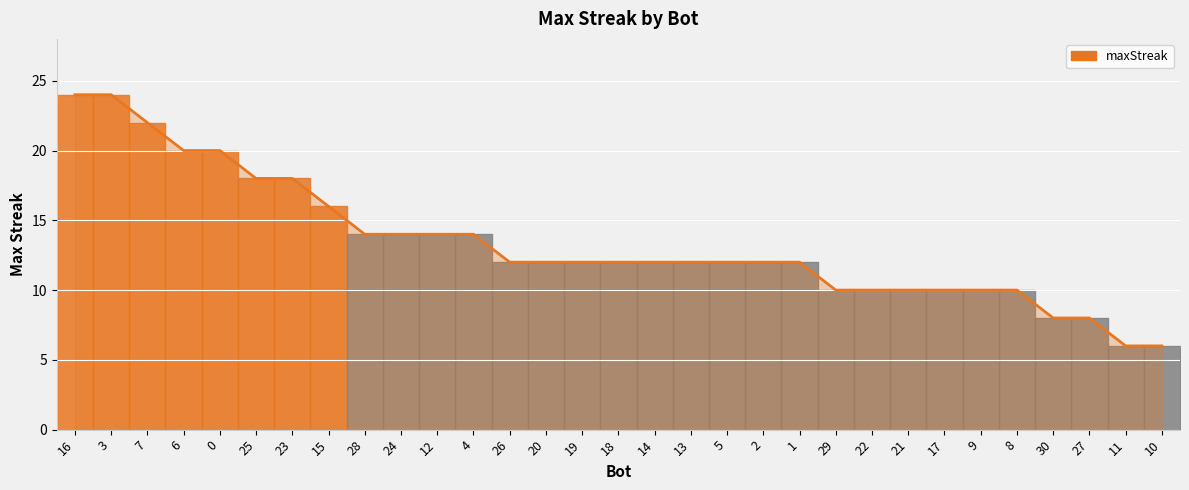

Reading left to right, what are all the values shown in this chart?

16=24	3=24	7=22	6=20	0=20	25=18	23=18	15=16	28=14	24=14	12=14	4=14	26=12	20=12	19=12	18=12	14=12	13=12	5=12	2=12	1=12	29=10	22=10	21=10	17=10	9=10	8=10	30=8	27=8	11=6	10=6